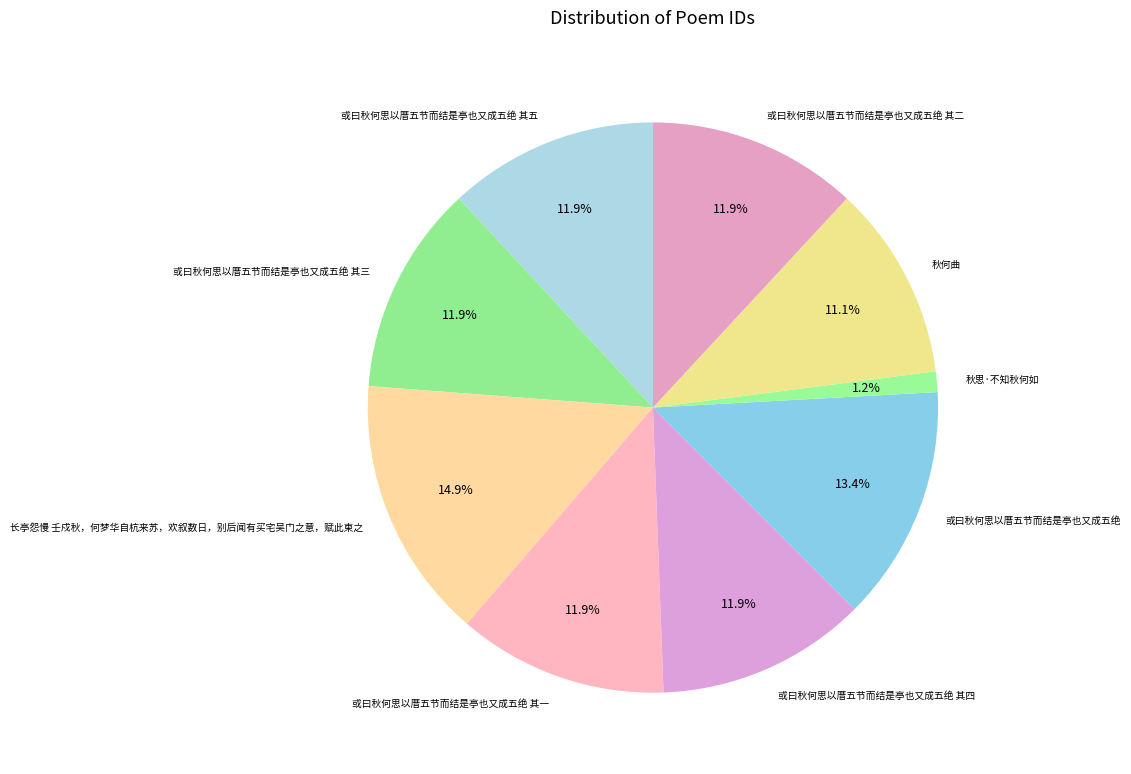

True or false: 或曰秋何思以厝五节而结是亭也又成五绝 其一 accounts for 4% of the total.

False